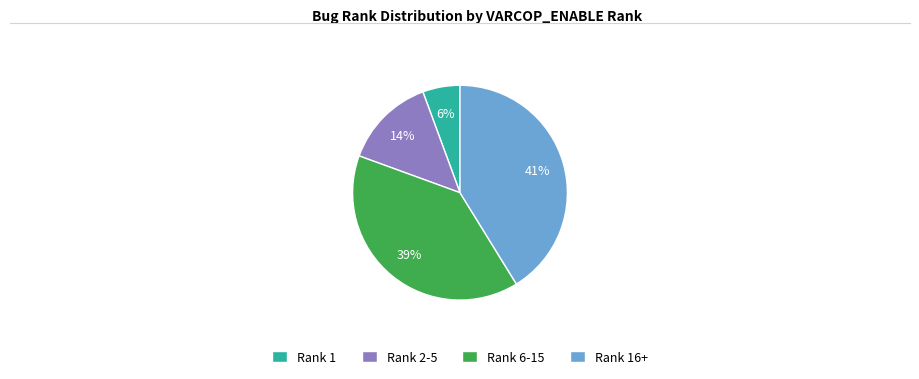

Is it true that Rank 16+ is 41% of the pie?

True